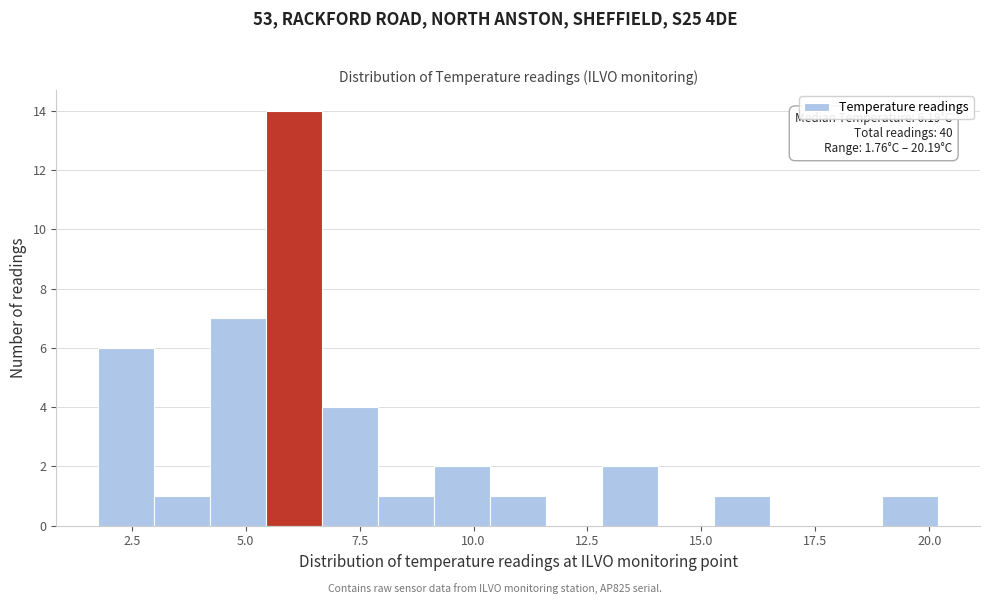

Read against the x-axis, roughly where is the centre of the tallest bar?

6.0